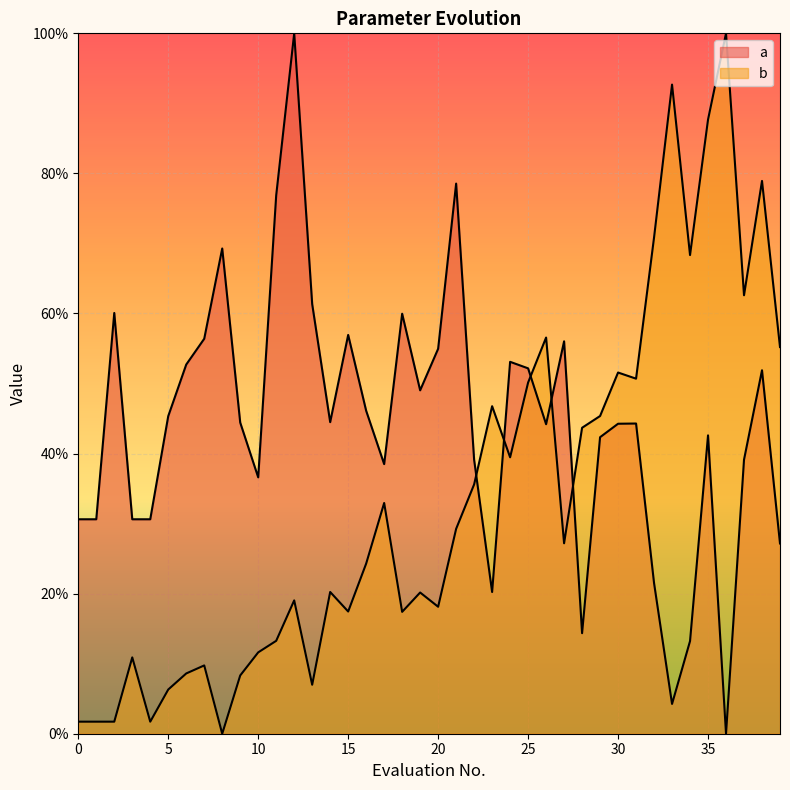

True or false: b has more than 0 interior local peaks.

True